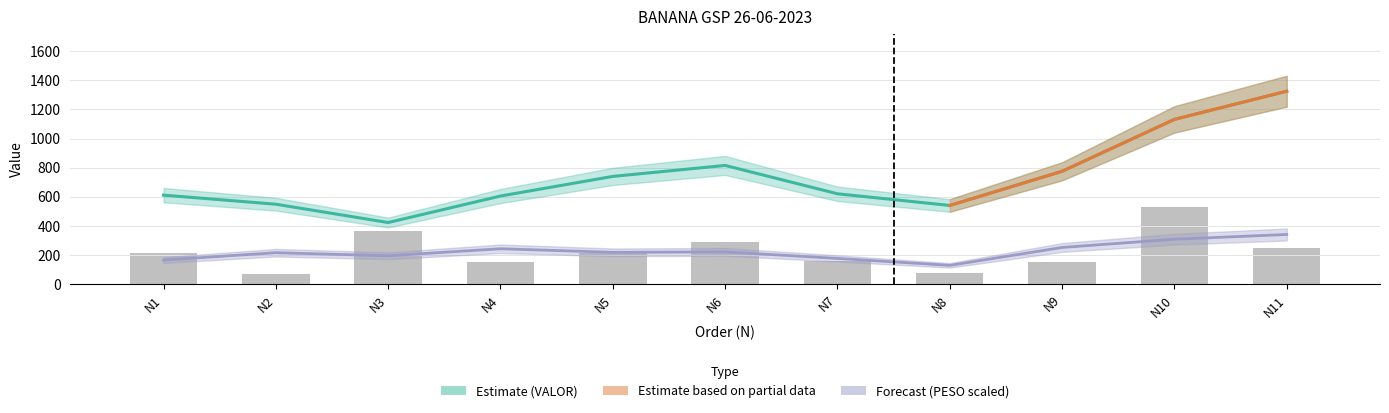

Are the bars horizontal?

No